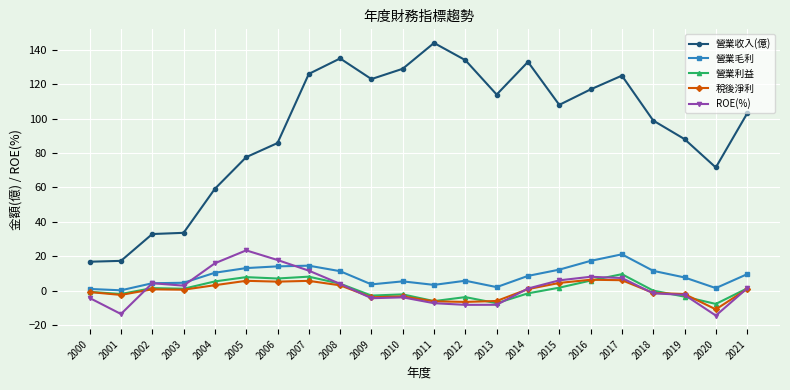

True or false: 稅後淨利 has more than 2 interior local peaks.

True